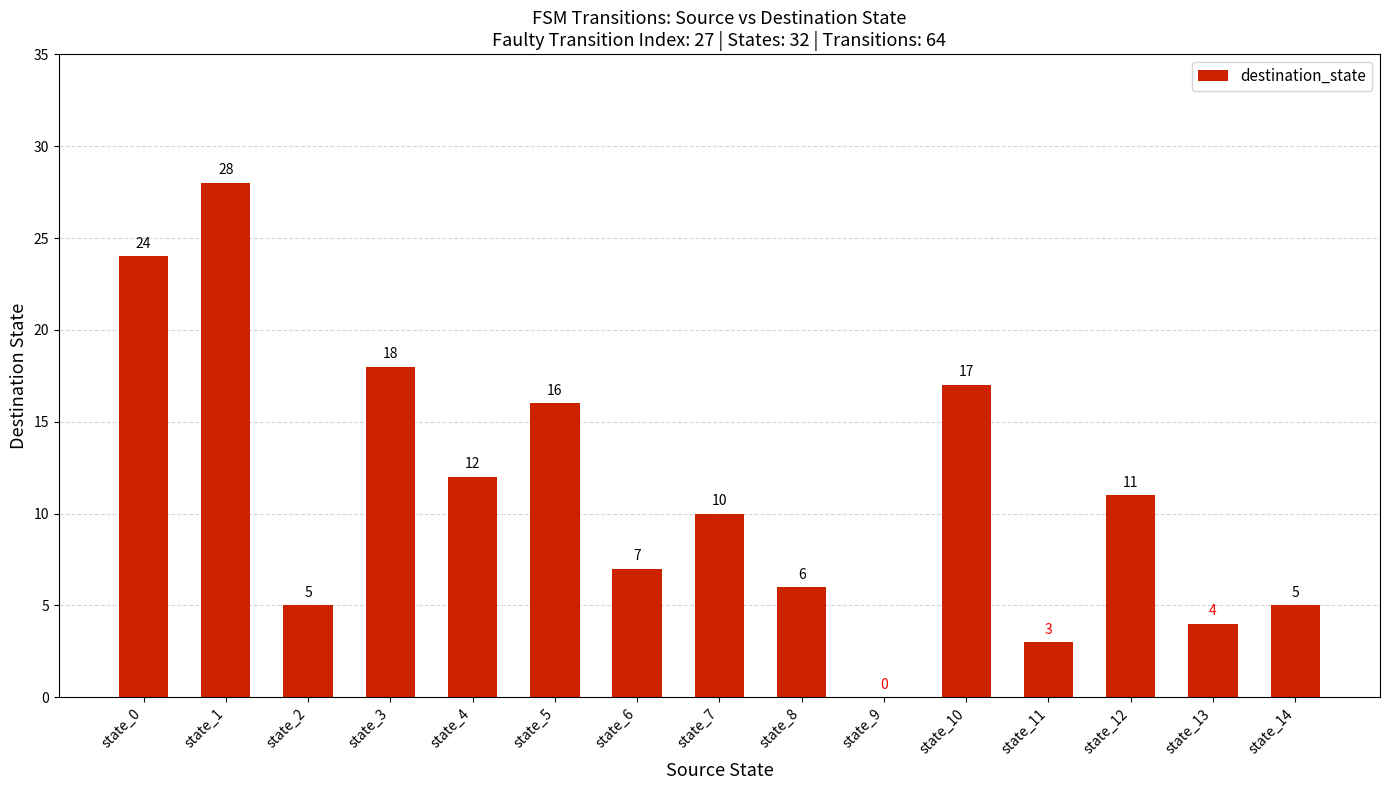

How many positive values are there?

14